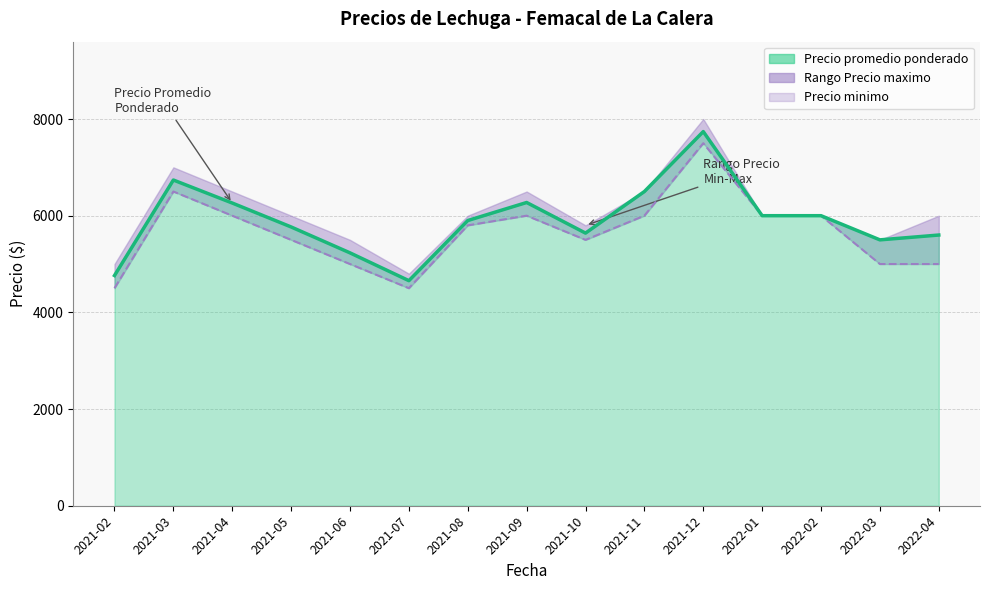

The value at 2021-10 is 2083. True or false?

False